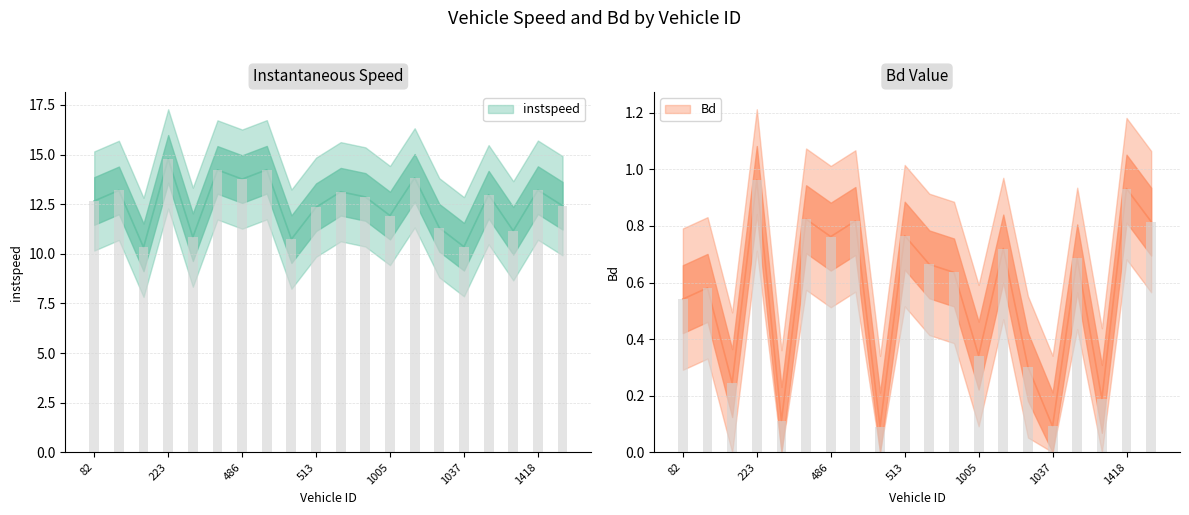

At which label does instspeed first exceed 12?

82